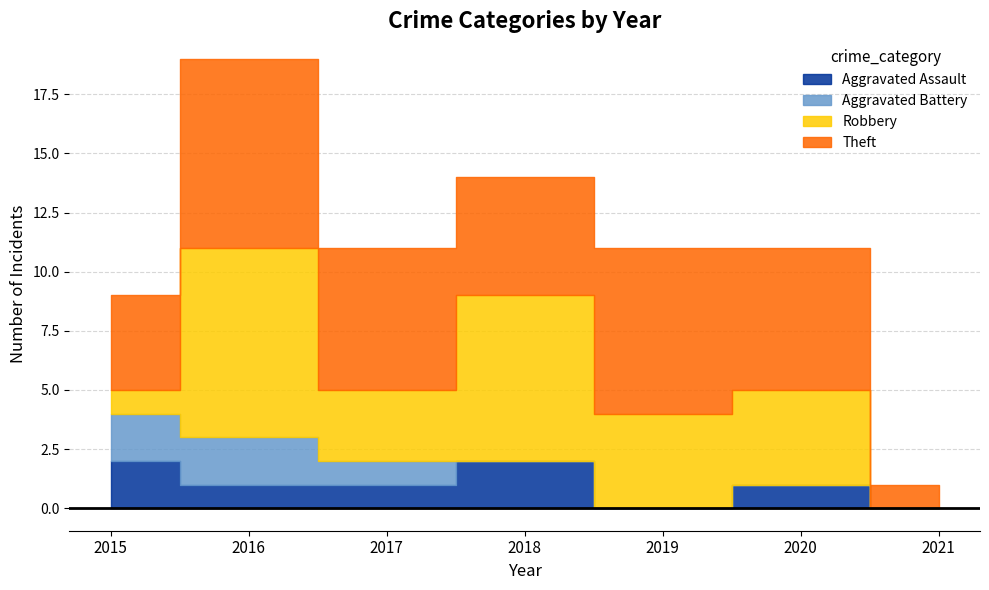

At 2019, list the series in order from largest to smallest.

Theft, Robbery, Aggravated Assault, Aggravated Battery